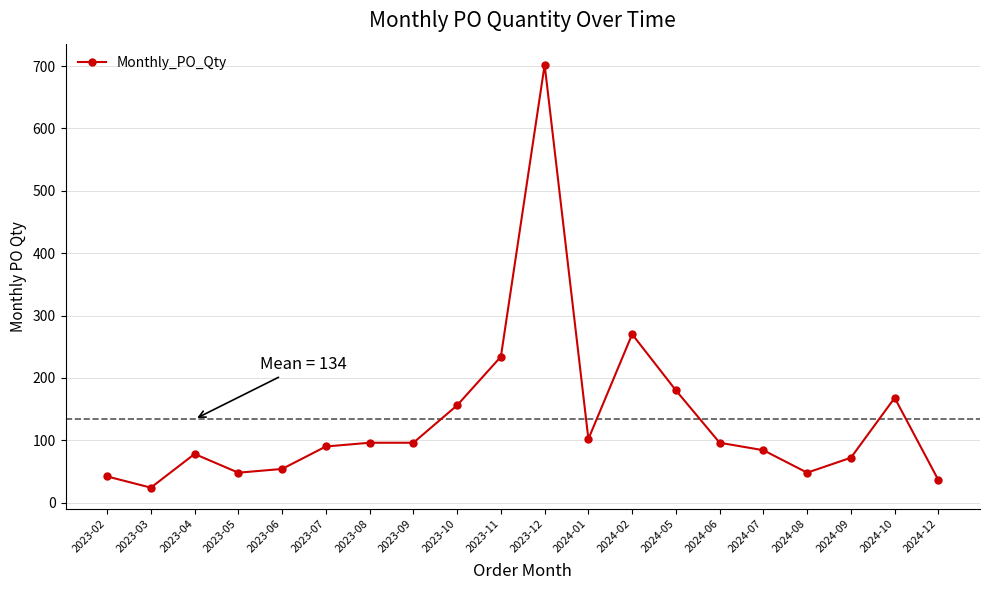

What is the smallest value displayed?

24